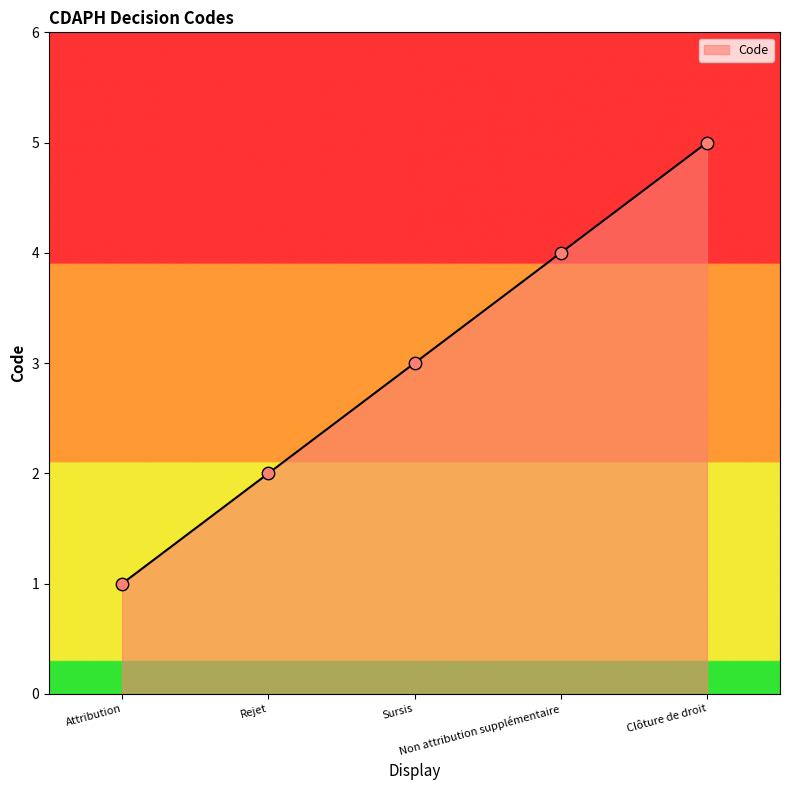

What is the change in value from Attribution to Sursis?

+2